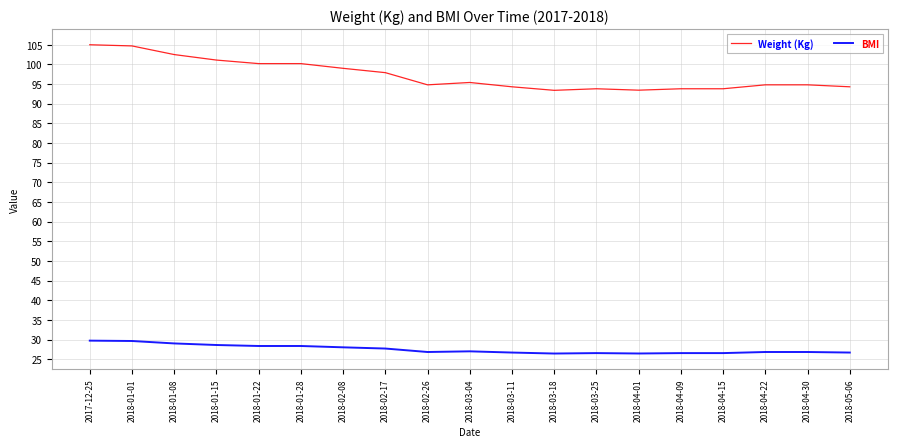

Which series has the largest total across all categories?

Weight (Kg)